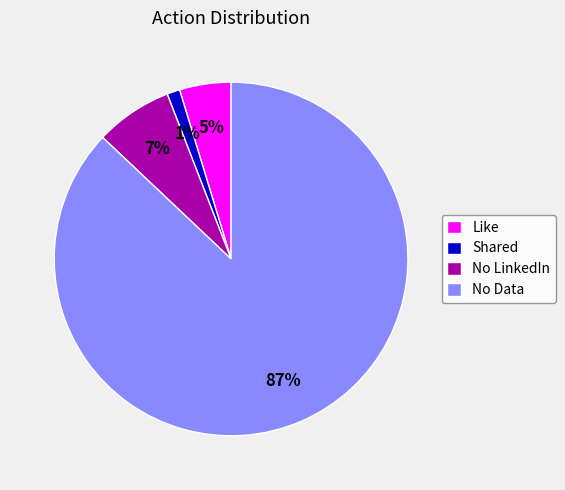

Is the sum of No Data and No LinkedIn greater than half?

Yes